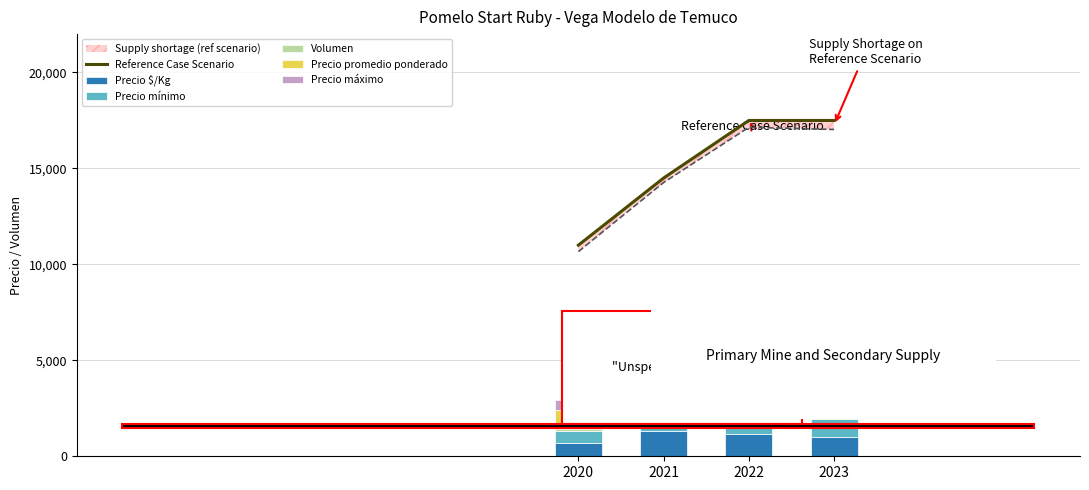

Reading left to right, extract all data points from this chart.

Reference Case Scenario: 11000	14500	17500	17500
Precio $/Kg: 667	1333	1143	1030
Precio mínimo: 667	800	800	933
Volumen: 100	831	965	1030
Precio promedio ponderado: 1000	1246	1447	1544
Precio máximo: 500	650	800	800